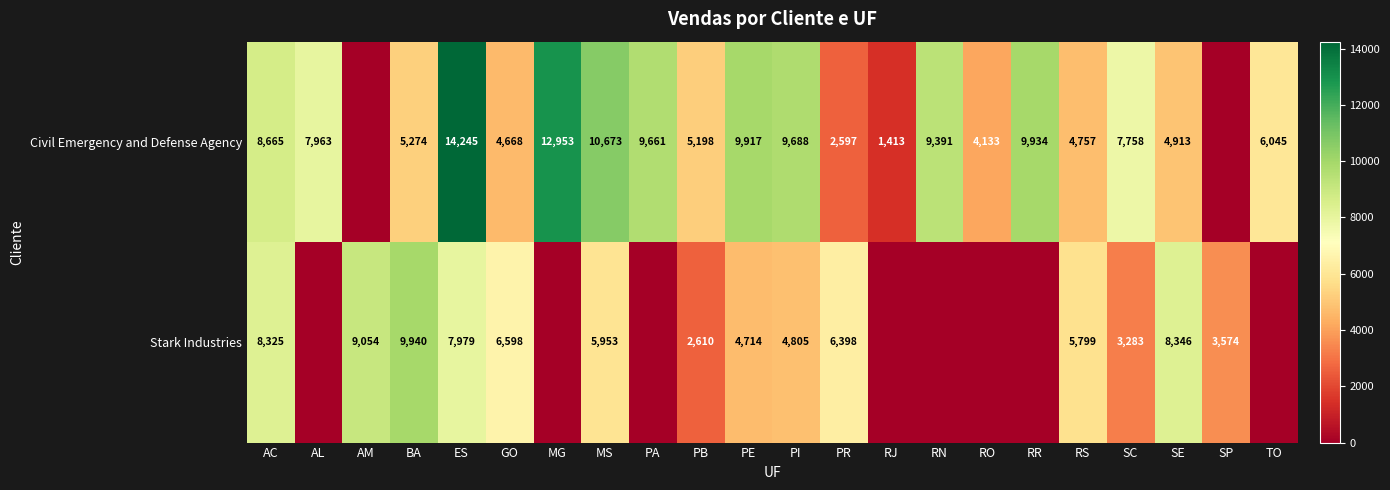

Between PR and SP, which is larger?

PR